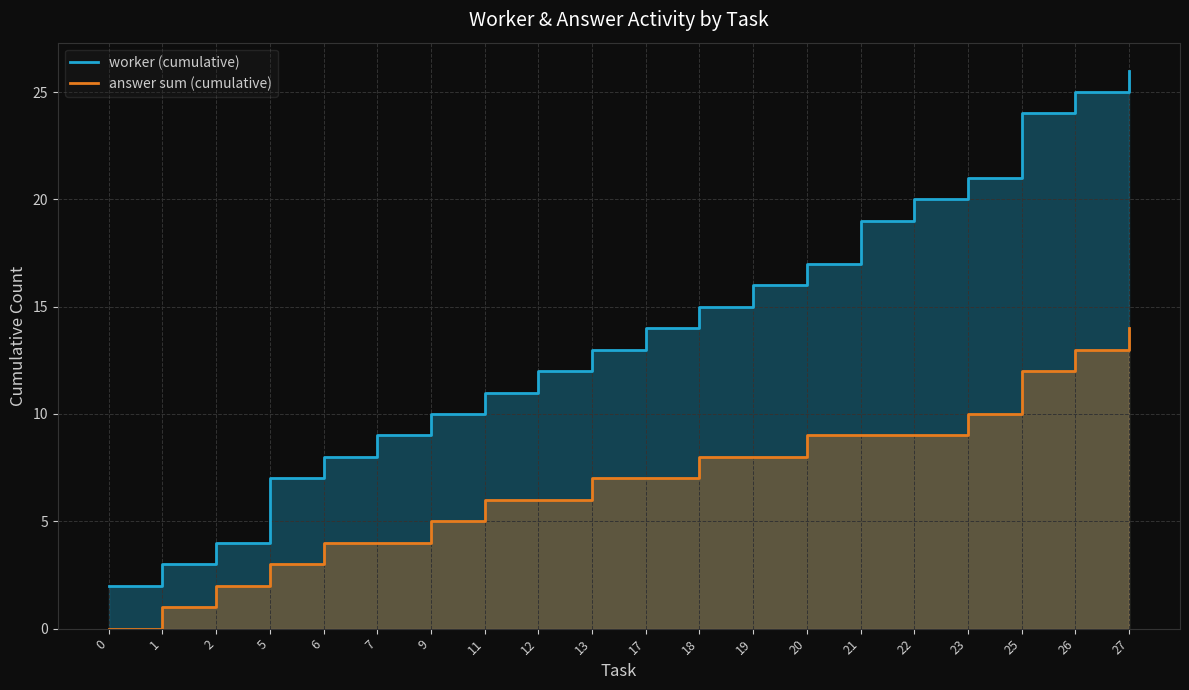

Does the chart display data point markers on the line(s)?

No